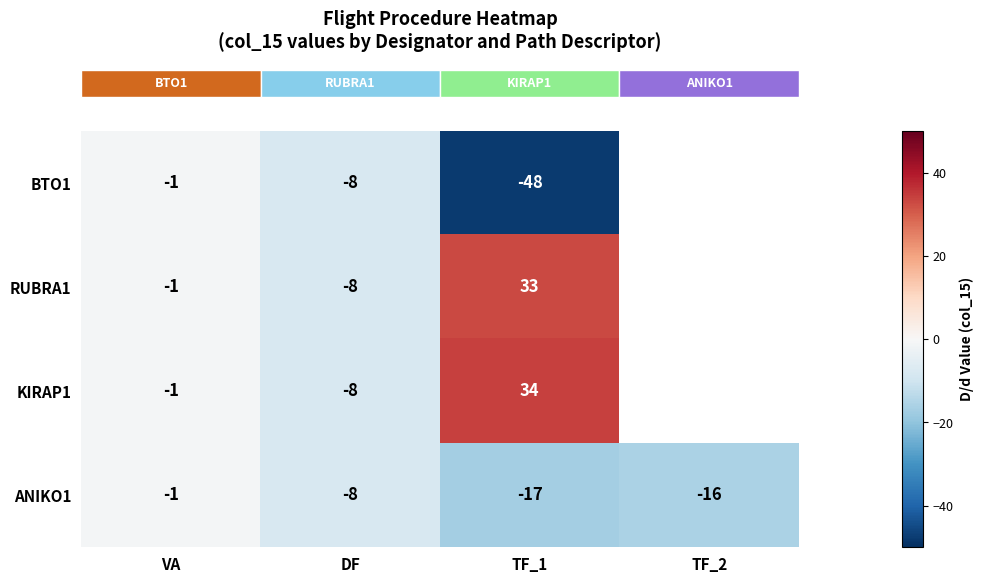

How many values in the row_0 series are below -8?

1